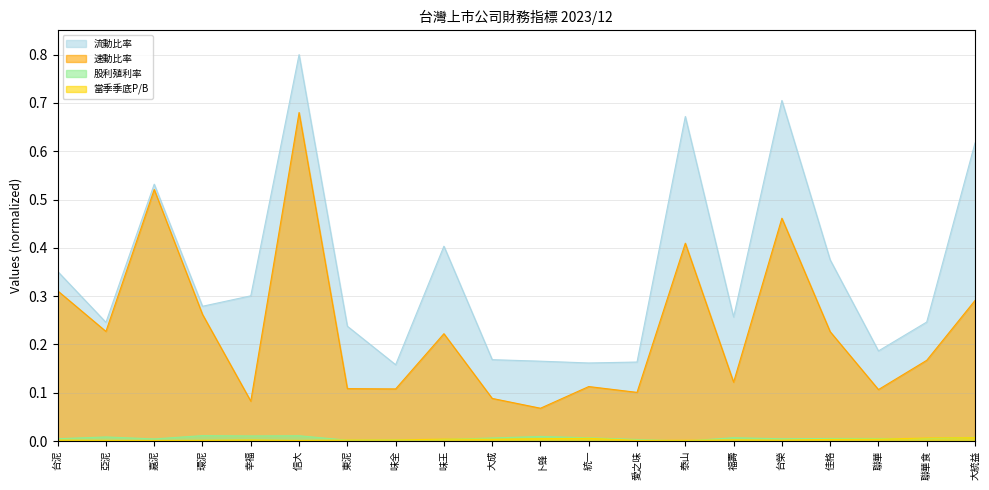

At which category does 當季季底P/B reach its first local valley?

嘉泥